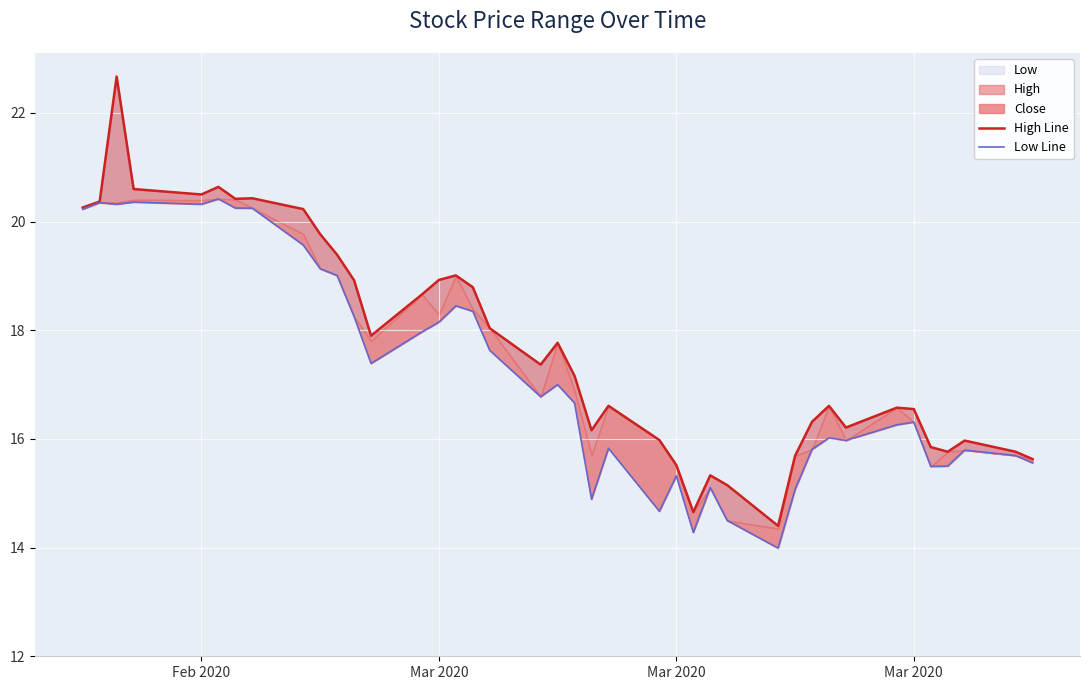

The value of Low Line at Mar 2020 is 26.6. True or false?

False